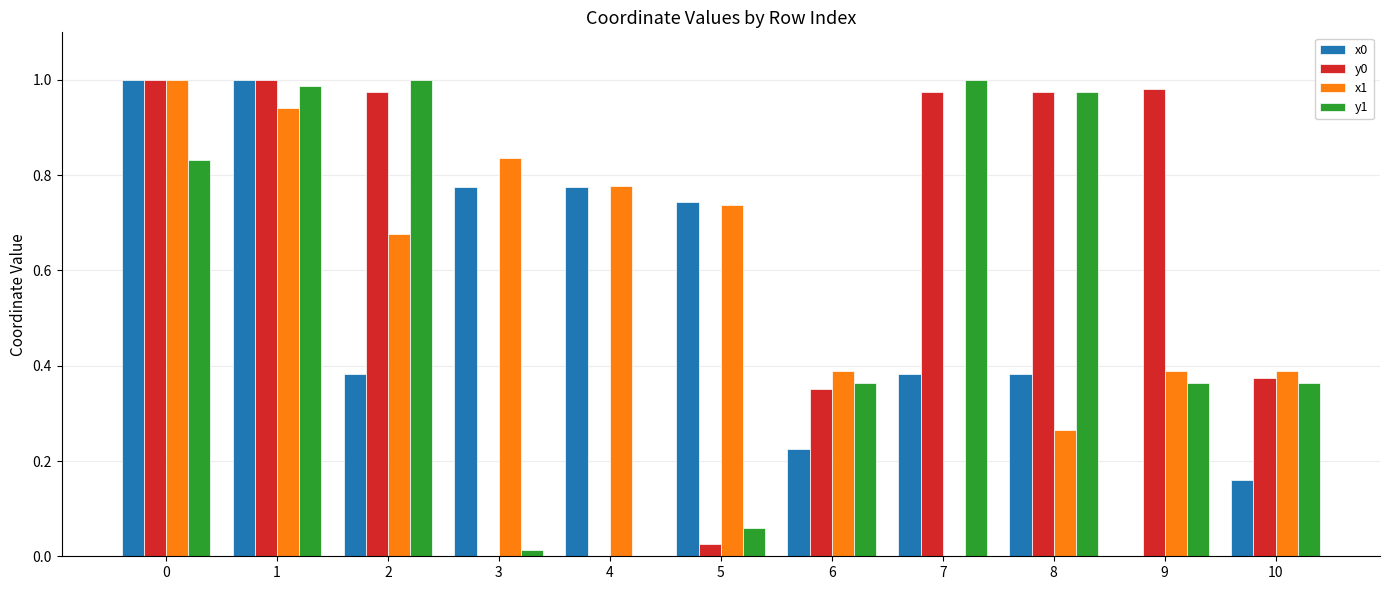

Which series changed the most between 8 and 10?

y1